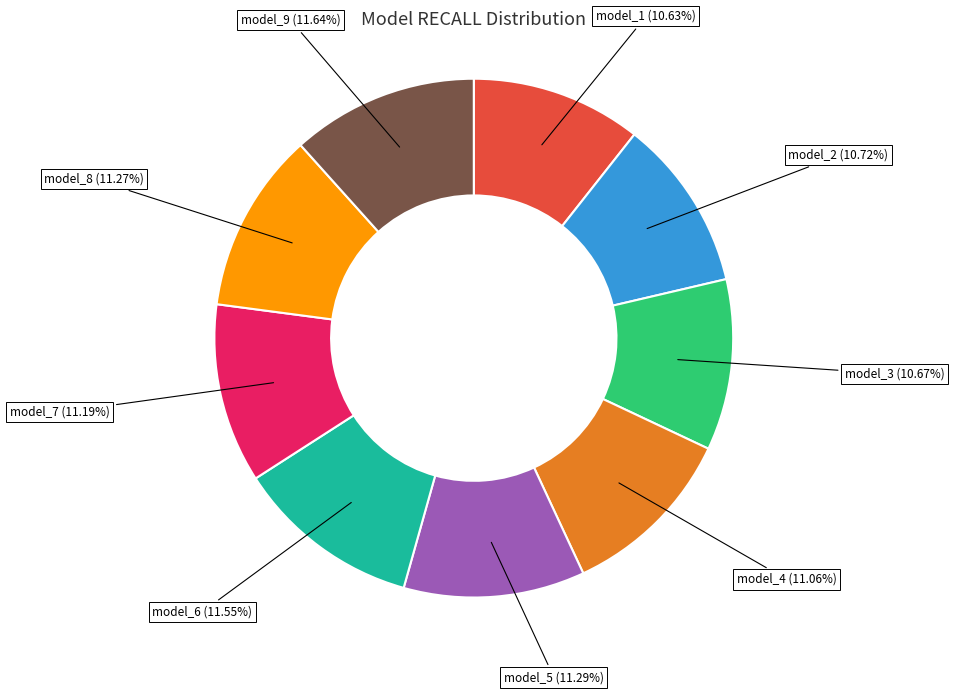

To the nearest percent, what percentage of the pie is model_6?

12%